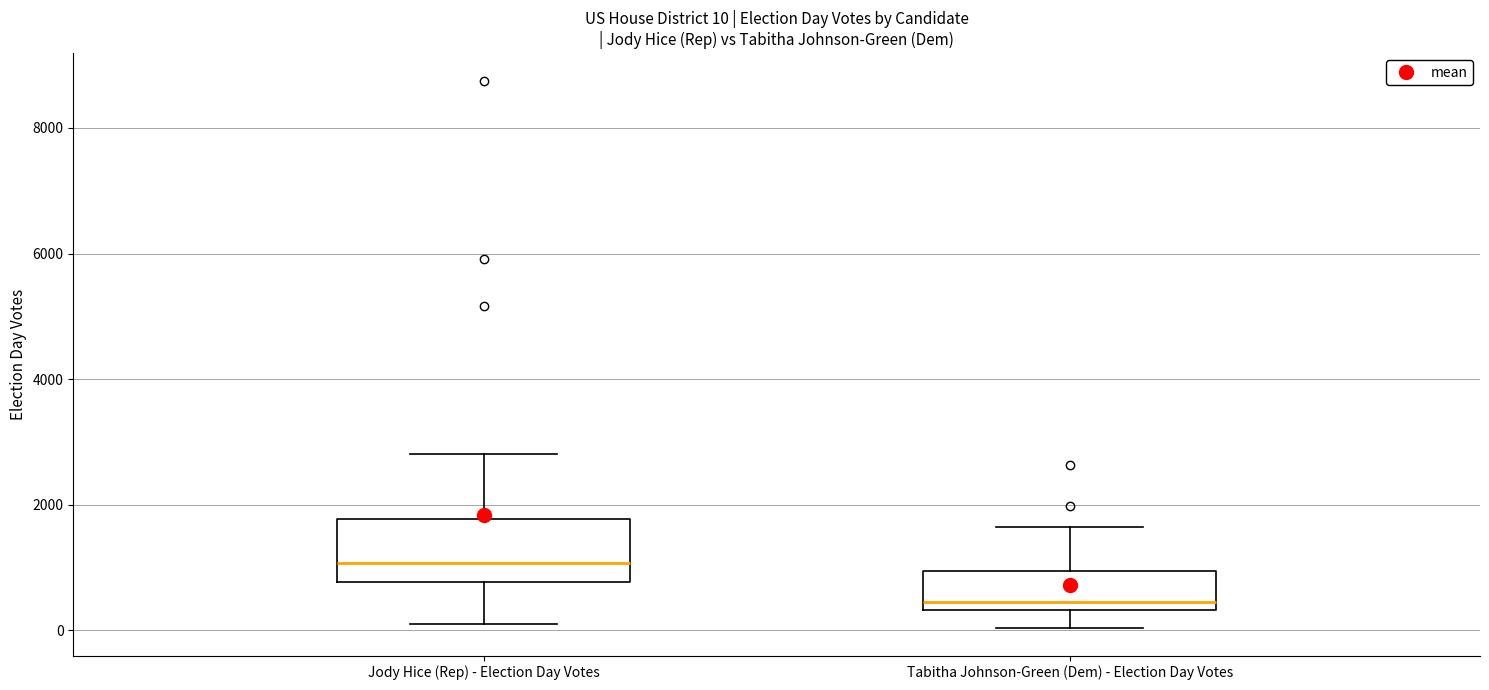

Which box has the highest median line?

Jody Hice (Rep) - Election Day Votes